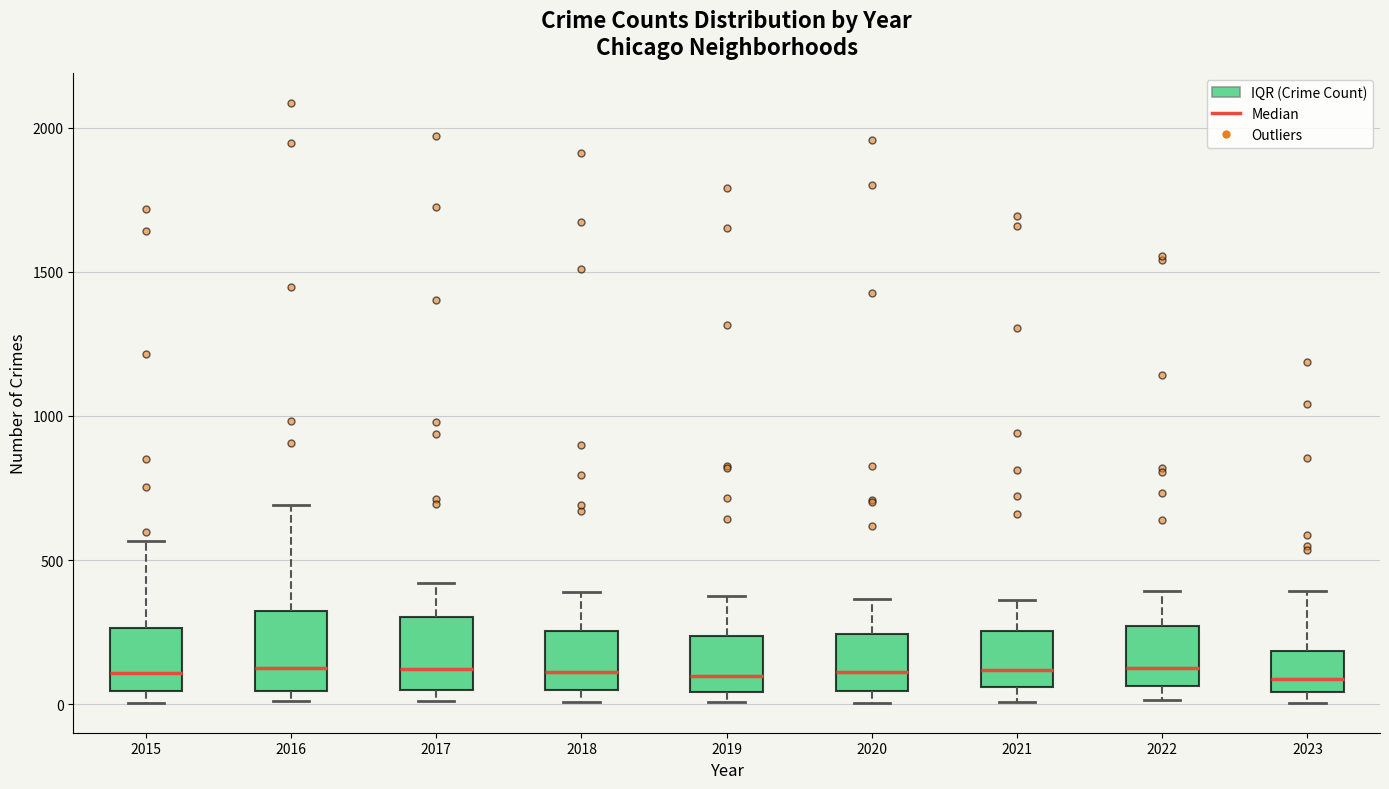

Where is the upper edge of the box at x = 2021 on the y-axis? The values are not printed on the chart, so give them approximately, as read against the axis.

250